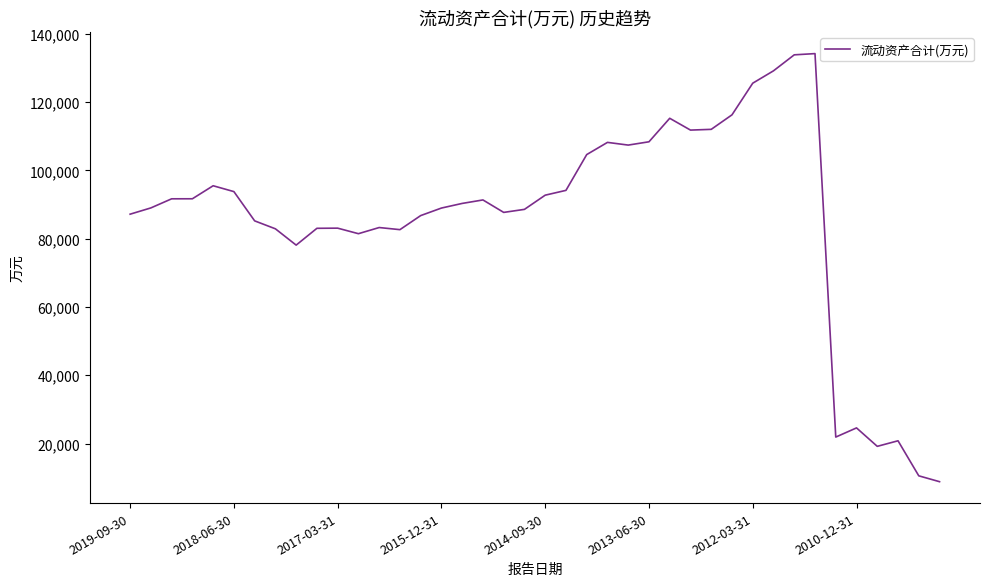

What is the smallest value displayed?

8842